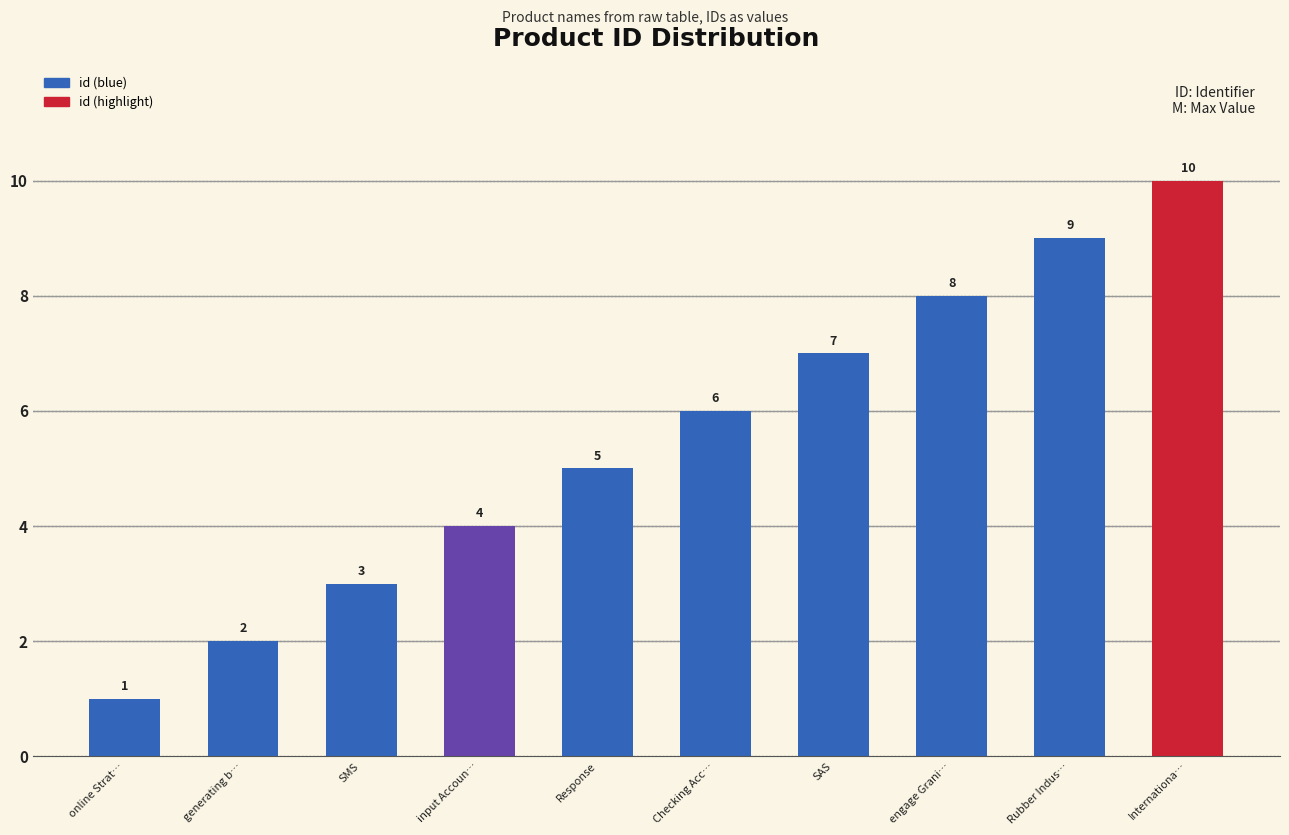

What is the change in value from engage Grani… to Internationa…?

+2